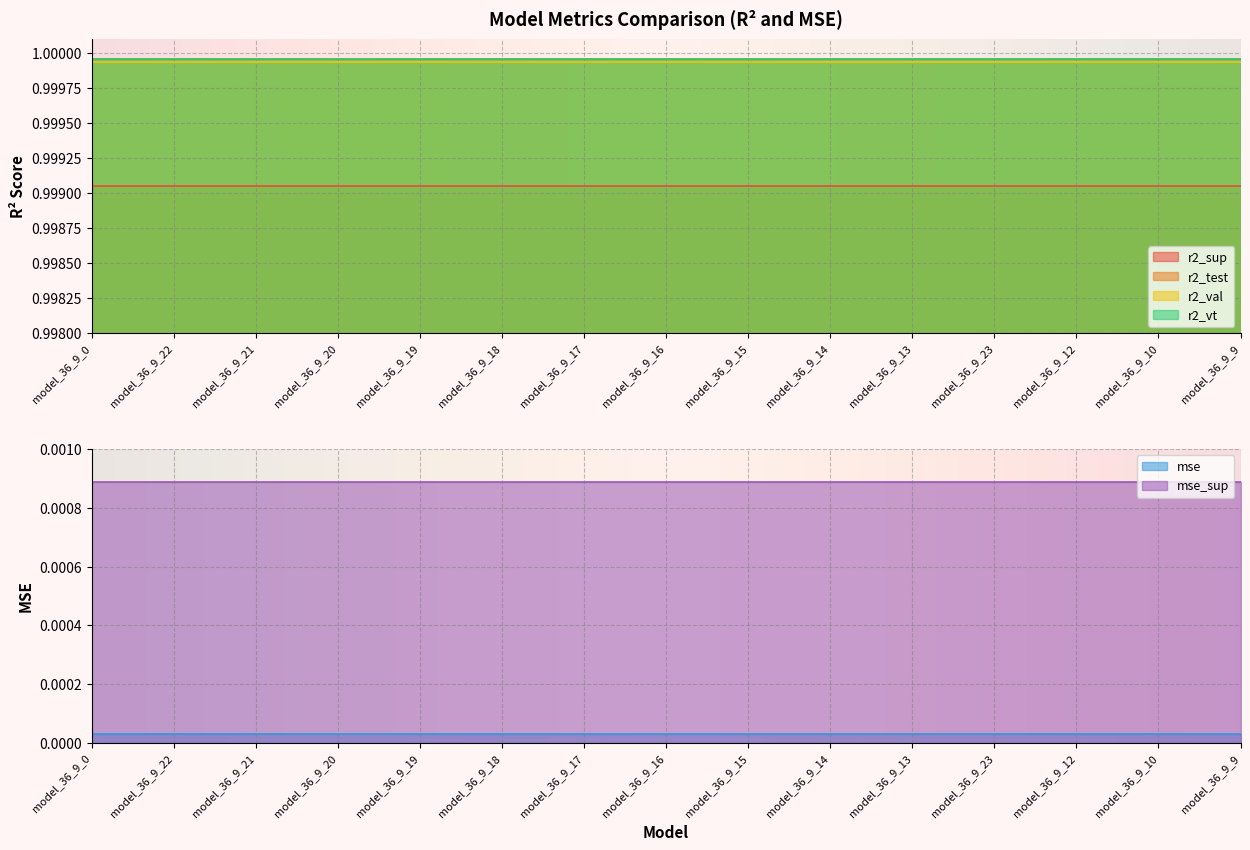

Rank the series at model_36_9_19 from highest to lowest value.

r2_test, r2_vt, r2_val, r2_sup, mse_sup, mse